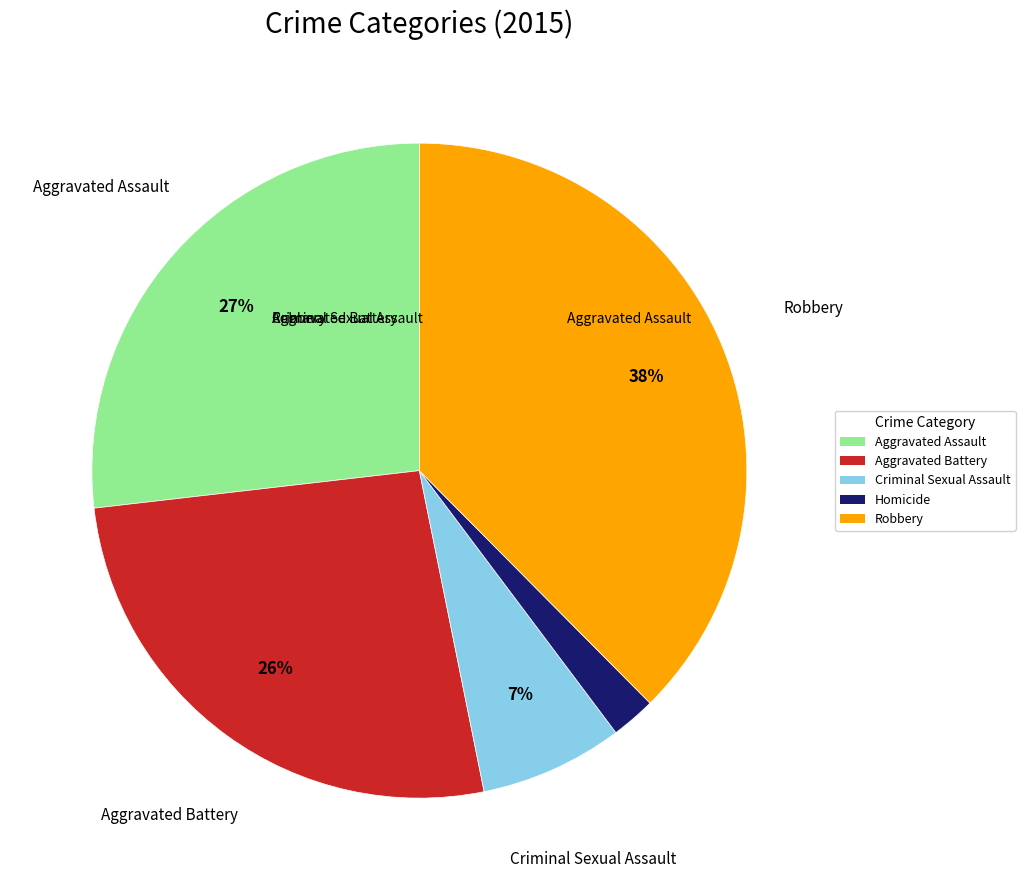

To the nearest percent, what is the difference between the Aggravated Assault and Criminal Sexual Assault slice percentages?

20%